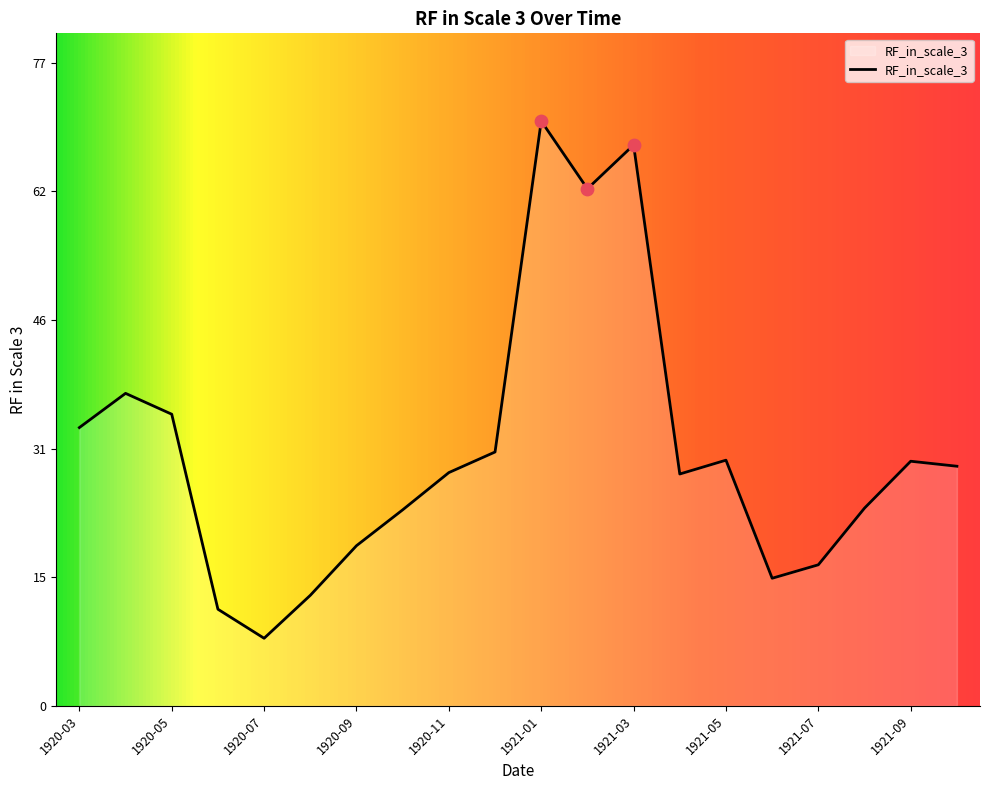

What is the maximum value shown in the chart?

70.0